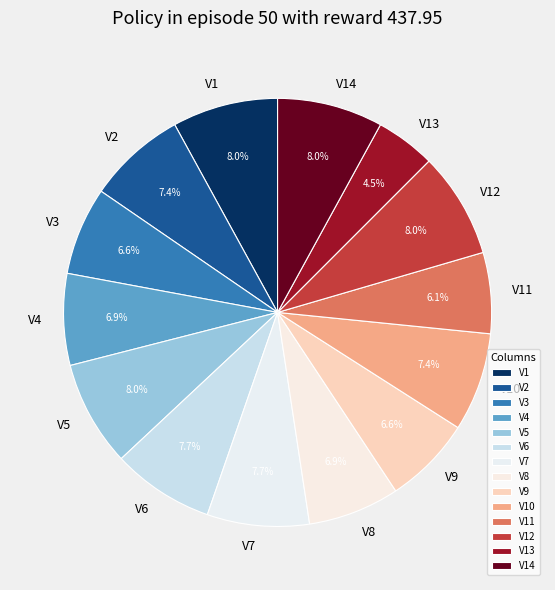

Is it true that V10 is 18% of the pie?

False